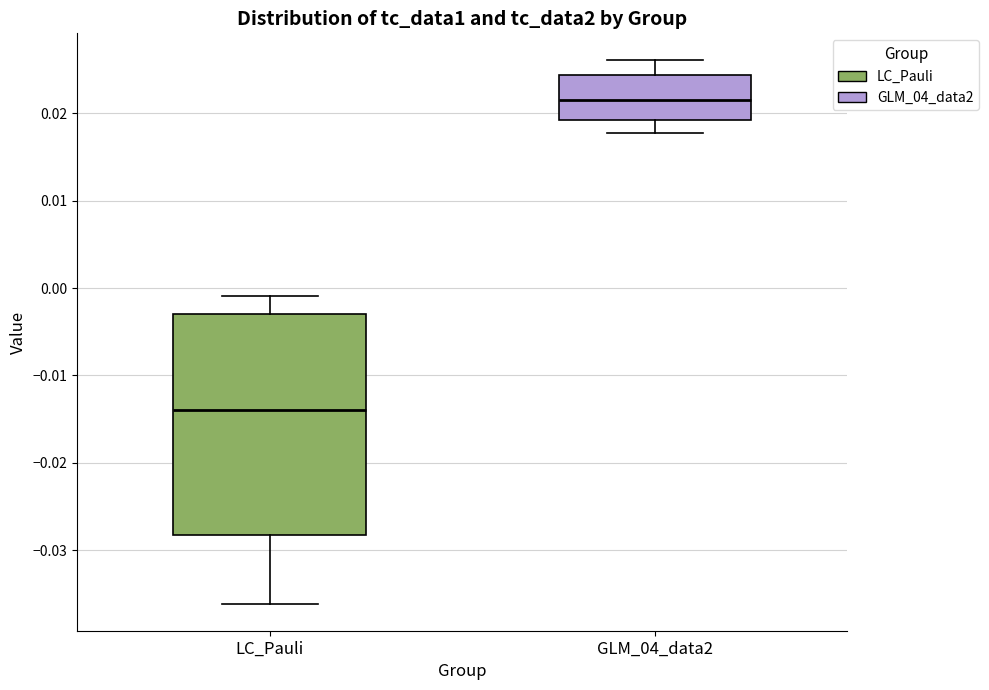

Reading left to right, read every box against the y-axis: the position of its median line, the range the box covers, and the ends of its whiskers. The values are not printed on the chart, so give them approximately, as read against the axis.

LC_Pauli: median -0.014, box -0.028 to -0.003, whiskers -0.036 to -0.001
GLM_04_data2: median 0.021, box 0.019 to 0.024, whiskers 0.018 to 0.026